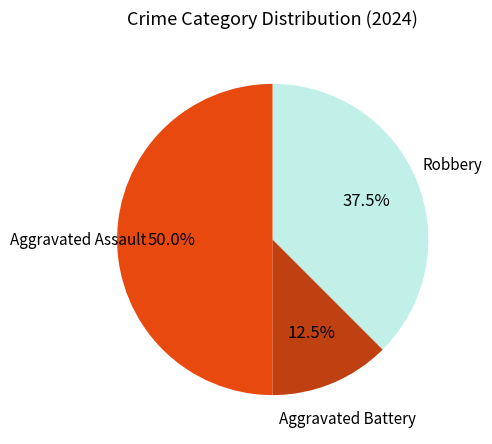

What is the largest slice in the pie chart?

Aggravated Assault